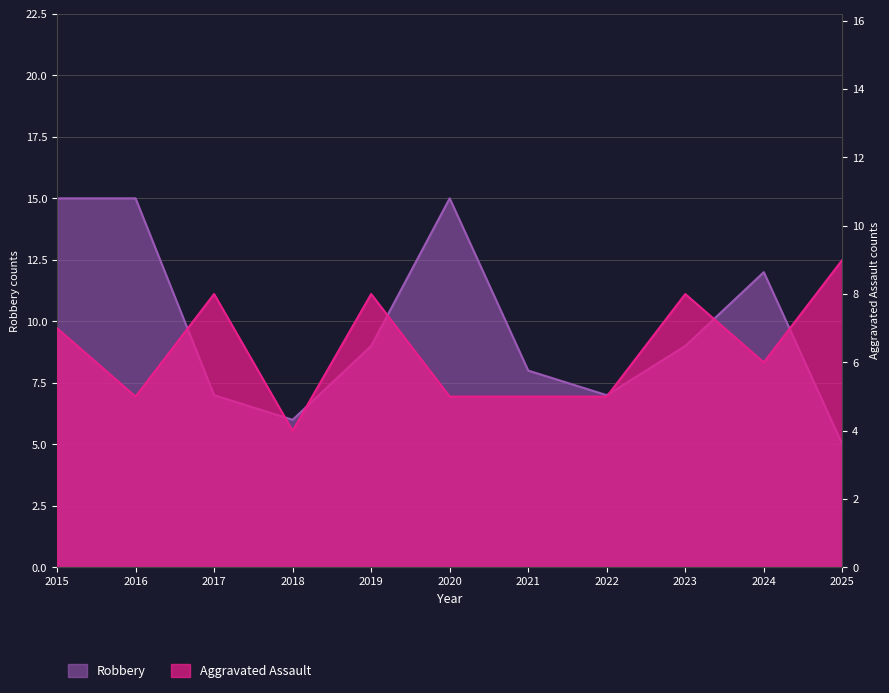

Which label corresponds to the largest value in the chart?

2015